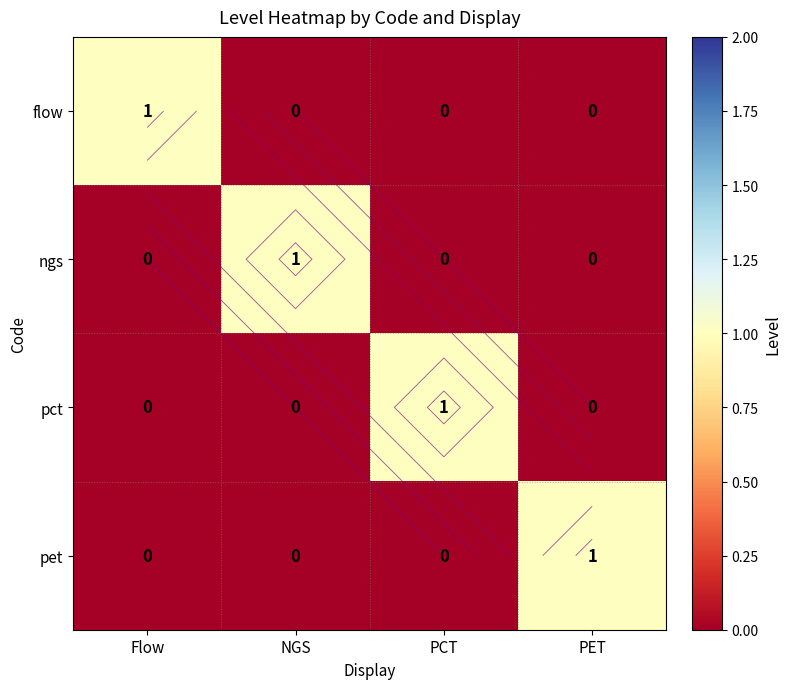

What is the spread (max minus min) of values at Flow?

1